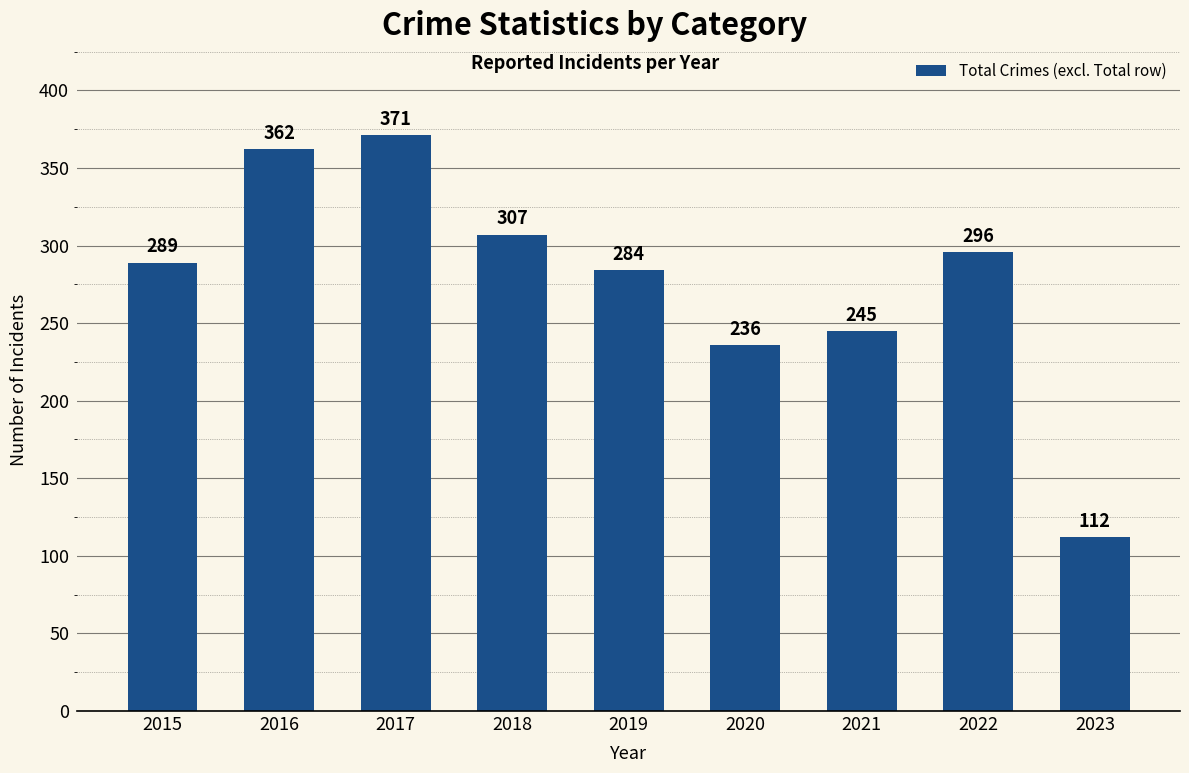

Reading right to left, extract all data points from this chart.

112	296	245	236	284	307	371	362	289